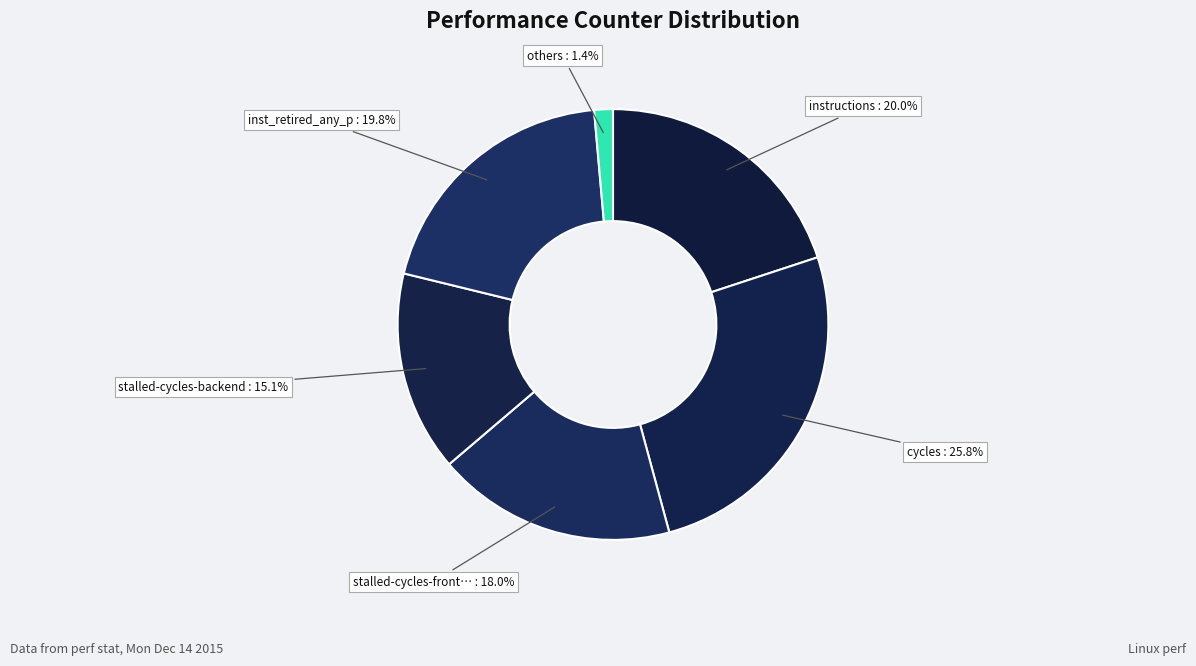

Between cycles : 25.8% and inst_retired_any_p : 19.8%, which is larger?

cycles : 25.8%